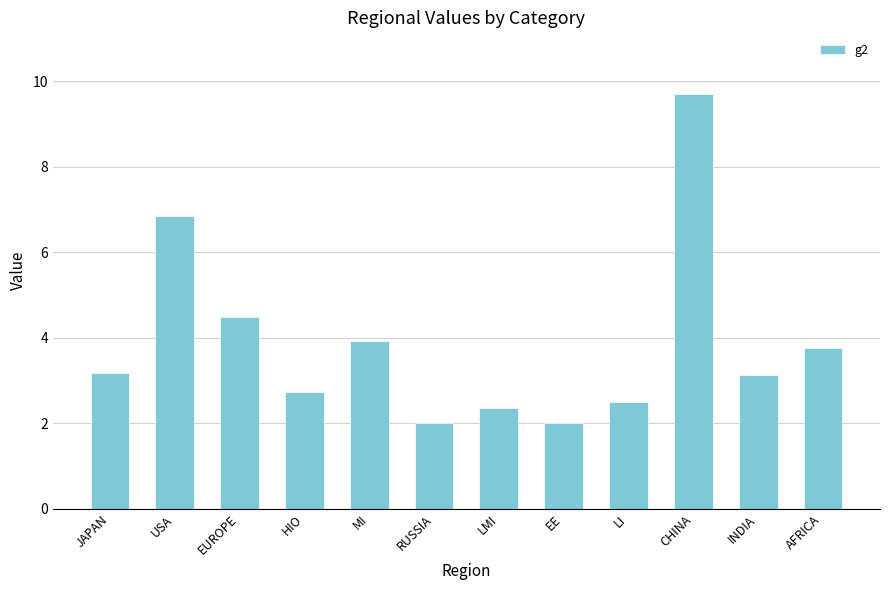

Count the number of values greater than 3.

7